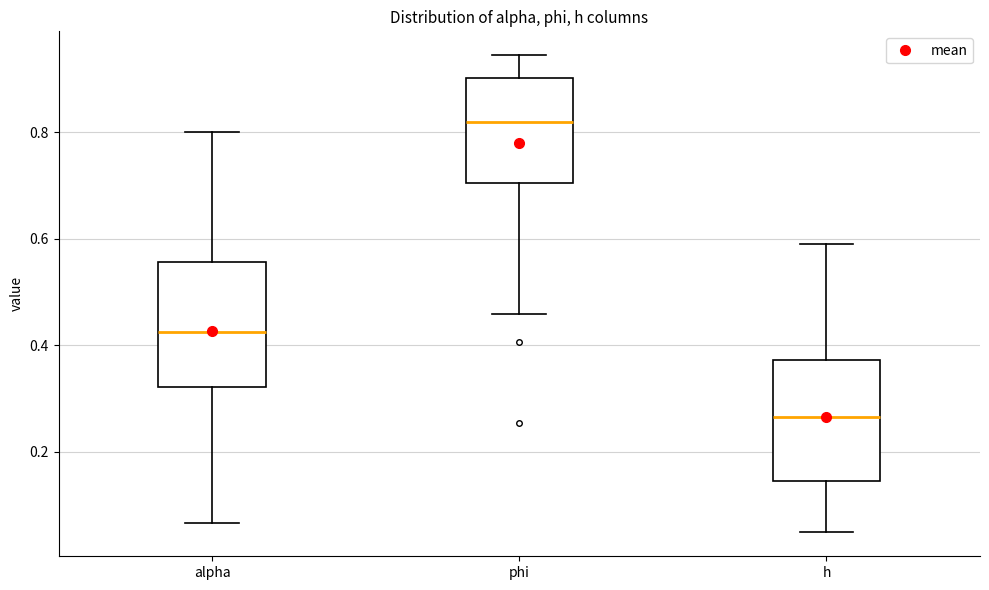

Where does the upper whisker of the box for h end on the y-axis? The values are not printed on the chart, so give them approximately, as read against the axis.

0.60